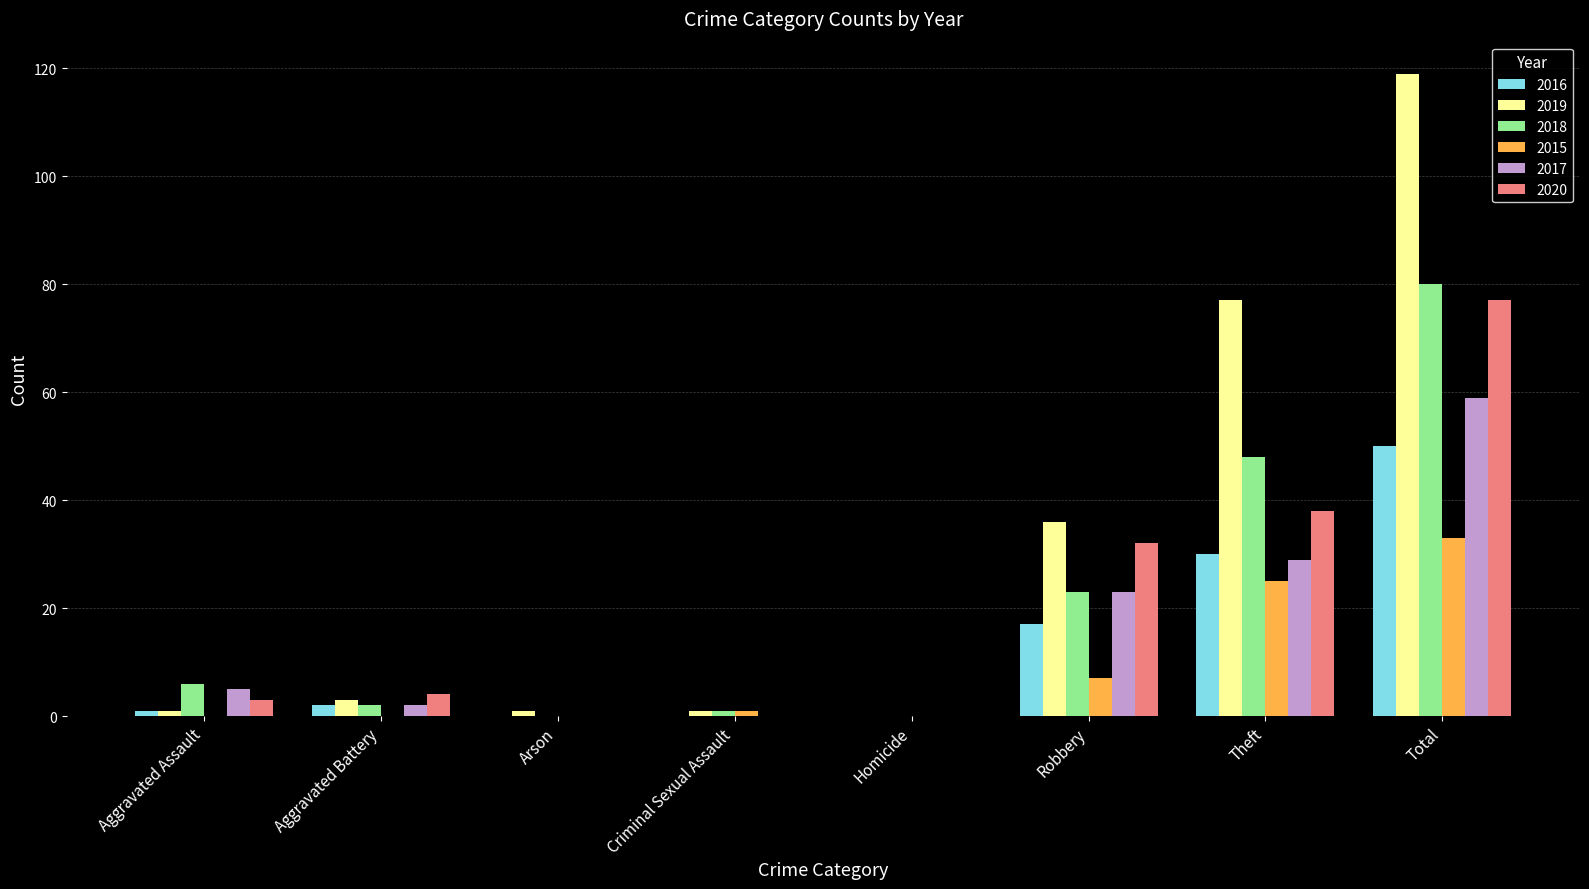

What is the sum of all 2016 values?

100